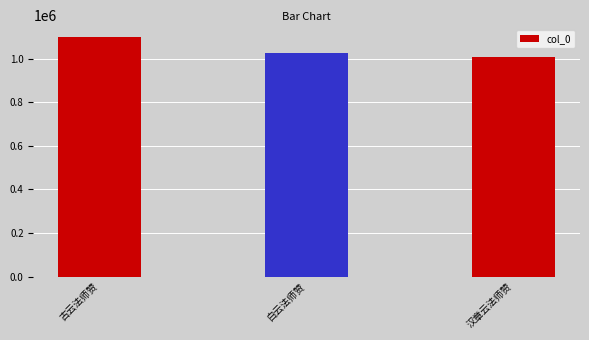

Which category has the highest value across all series?

古云法师赞